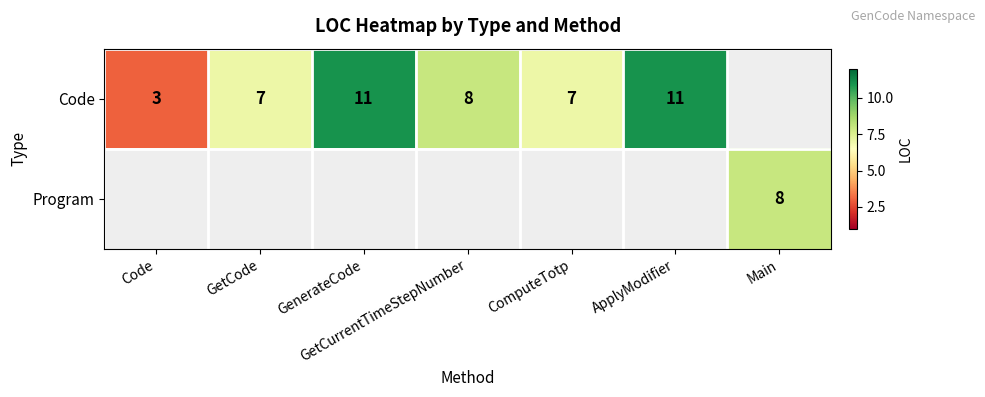

At how many categories does at least one series exceed 4?

6